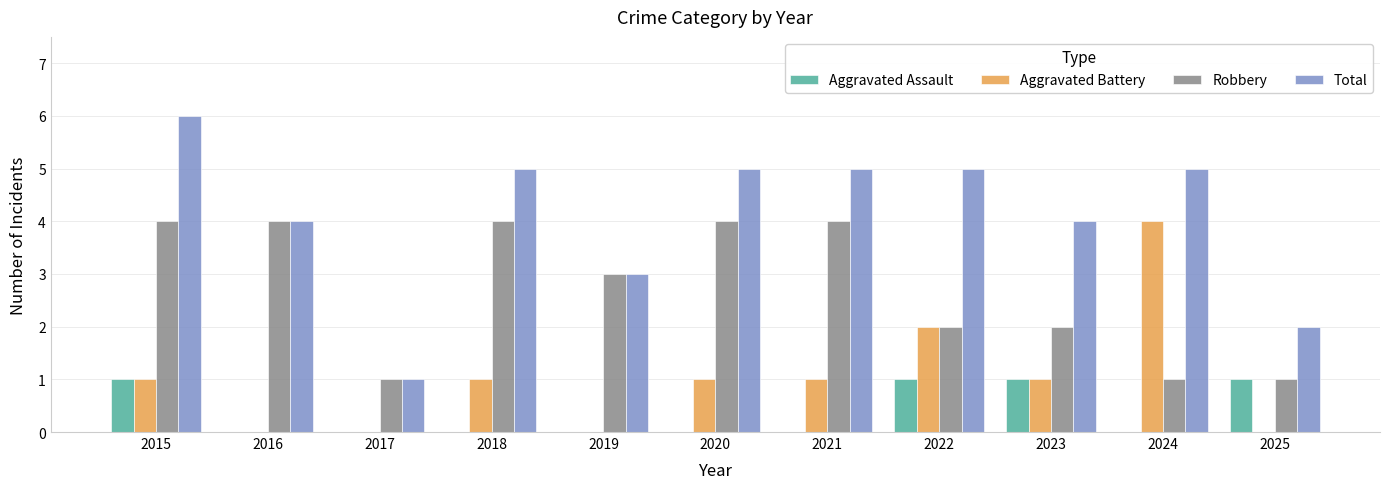

Where is Total nearest to the value 3?

2019